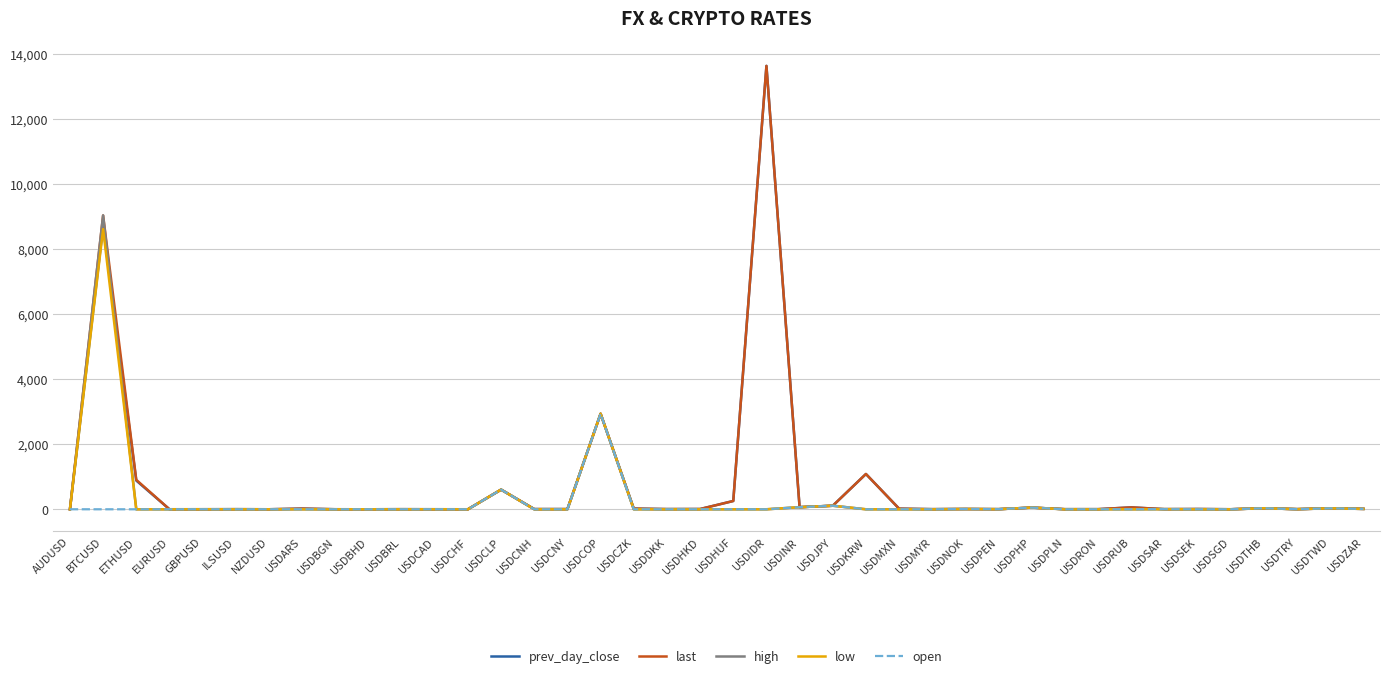

Which category has the highest value across all series?

USDIDR